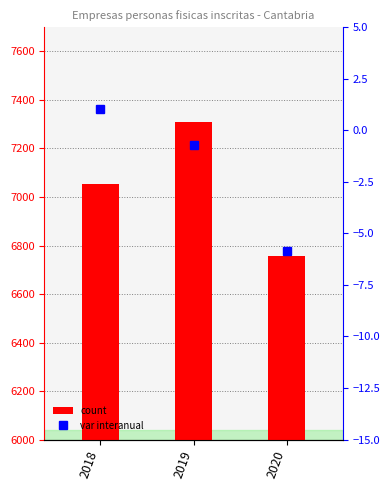

Rank the categories by var interanual value from highest to lowest.

2018, 2019, 2020